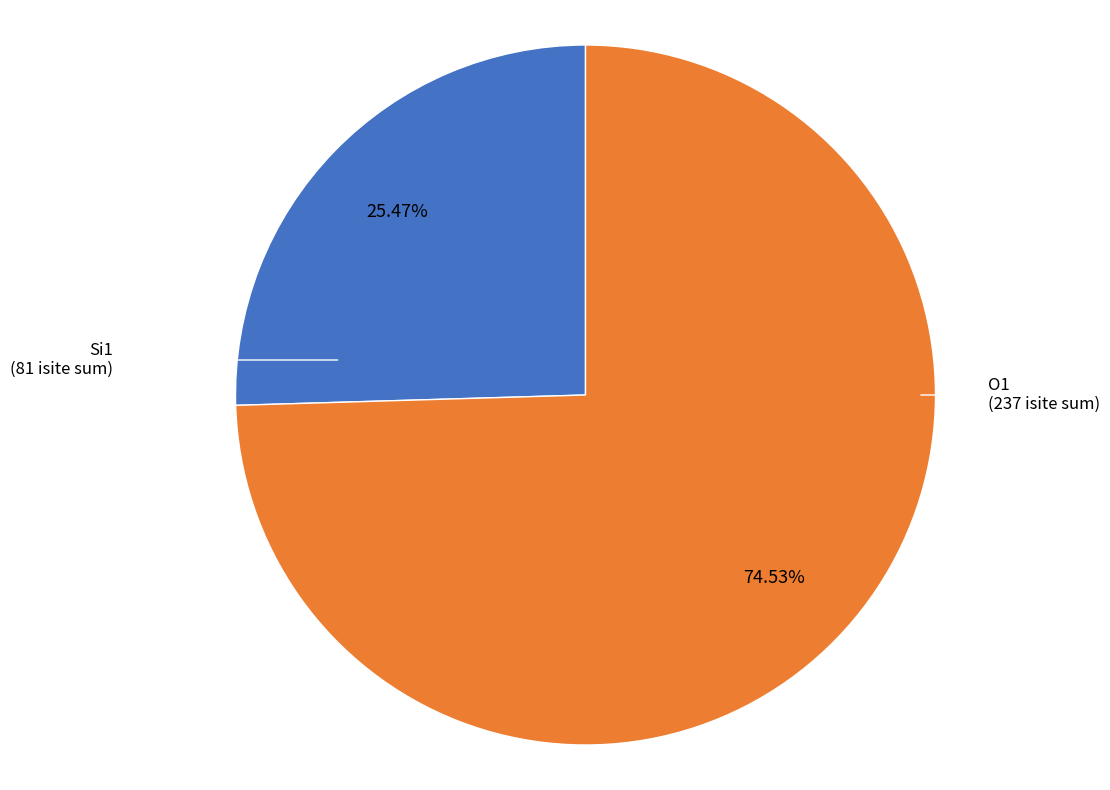

Is there a majority slice in this chart?

Yes